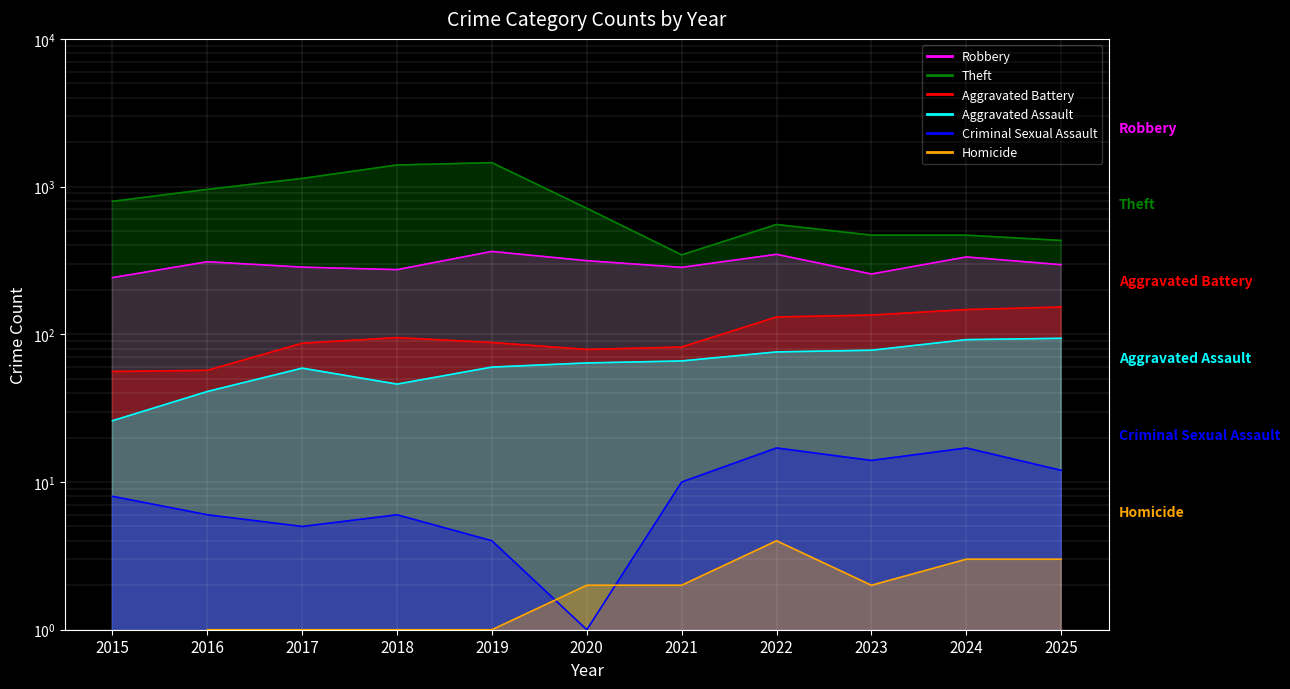

List the series in order of their peak value, highest first.

Theft, Robbery, Aggravated Battery, Aggravated Assault, Criminal Sexual Assault, Homicide